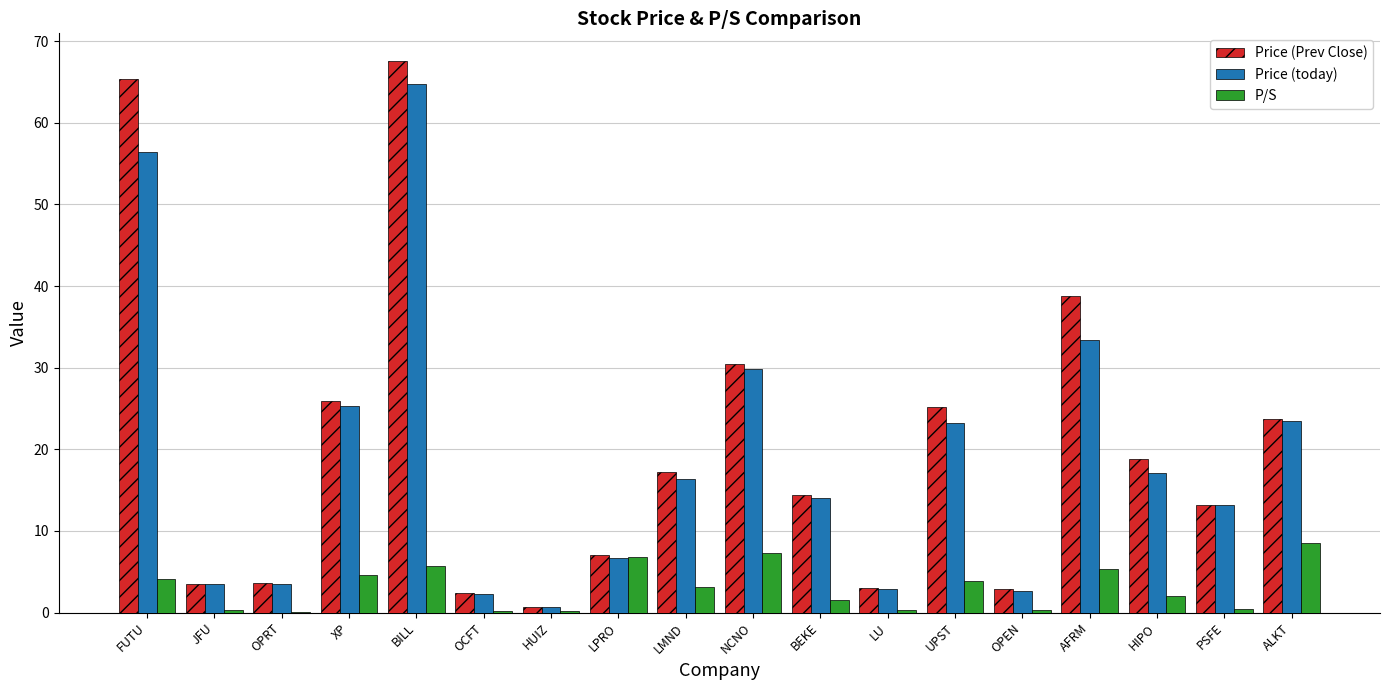

Read the Price (Prev Close) value at BILL.

67.6